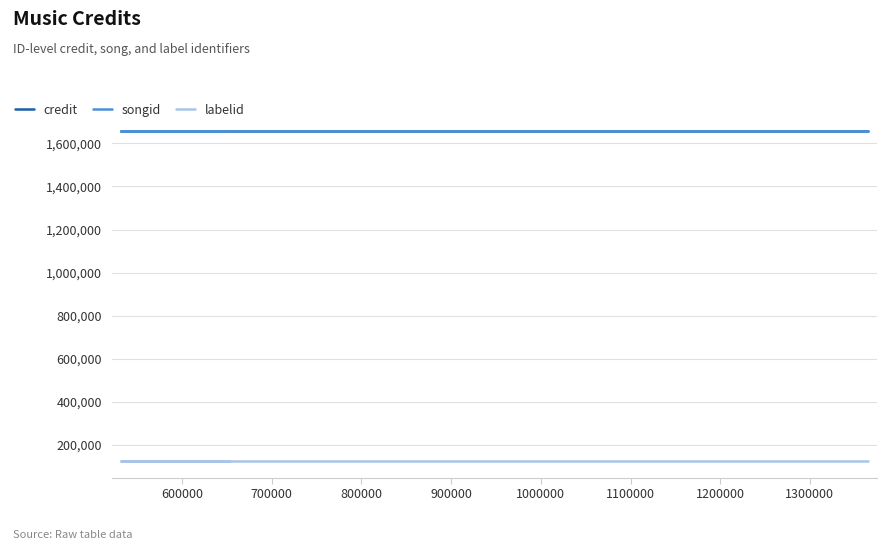

Between 500000 and 800000, which series saw the biggest shift?

credit